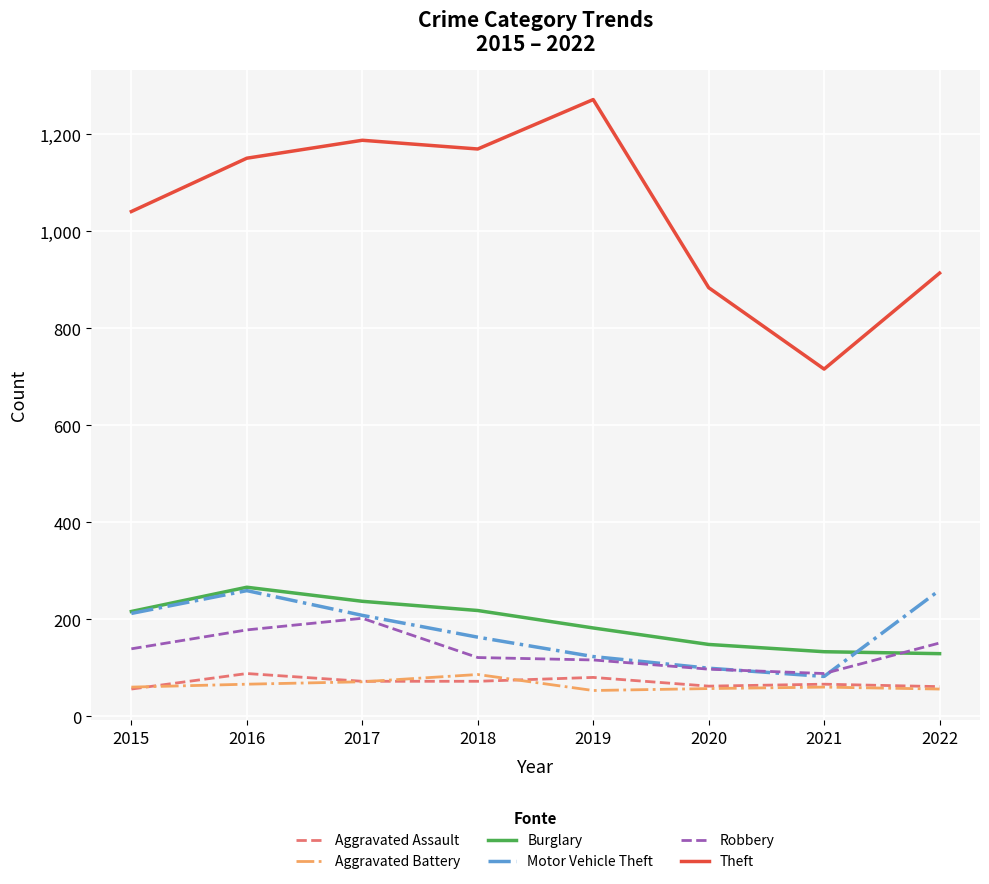

Which series has the widest spread of values?

Theft